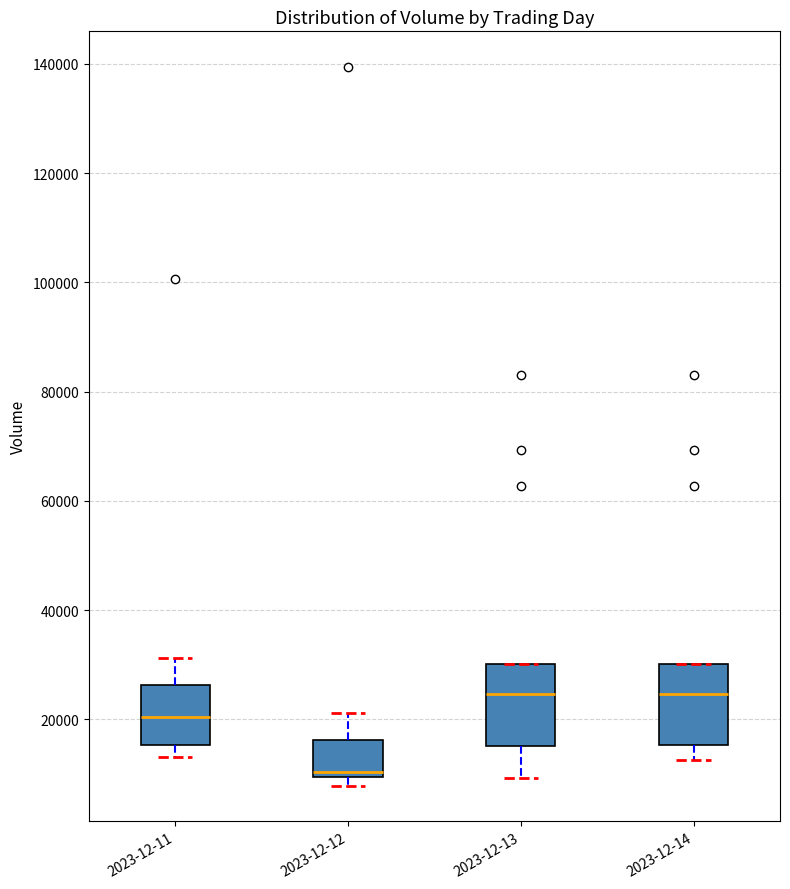

Reading left to right, transcribe this box plot: for each box, give where its median line is, the range the box spans, and where its two whiskers end, as read against the y-axis. The values are not printed on the chart, so give them approximately, as read against the axis.

2023-12-11: median 20000, box 16000 to 26000, whiskers 14000 to 32000
2023-12-12: median 10000 (just above the box's lower edge), box 10000 to 16000, whiskers 8000 to 22000
2023-12-13: median 24000, box 16000 to 30000, whiskers 10000 to 30000
2023-12-14: median 24000, box 16000 to 30000, whiskers 12000 to 30000